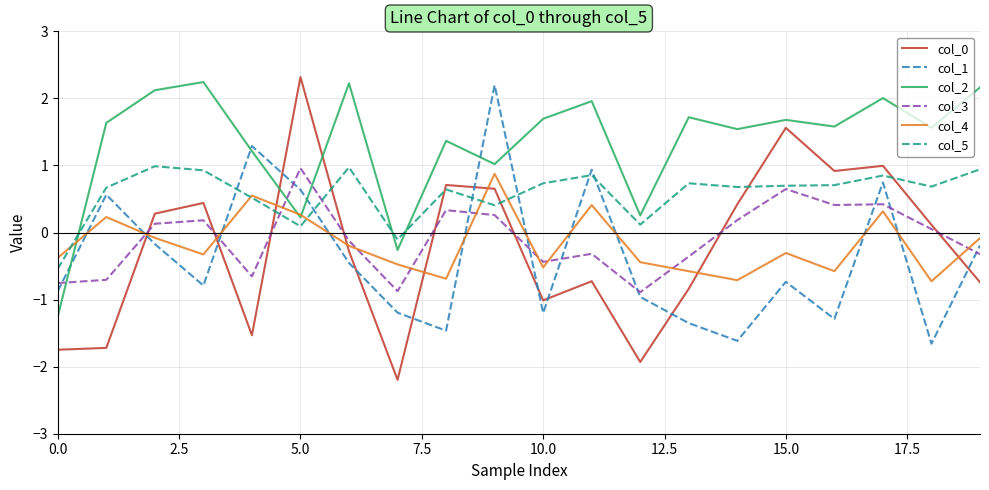

Which series ends up on top after the final intersection of col_3 and col_1?

col_1